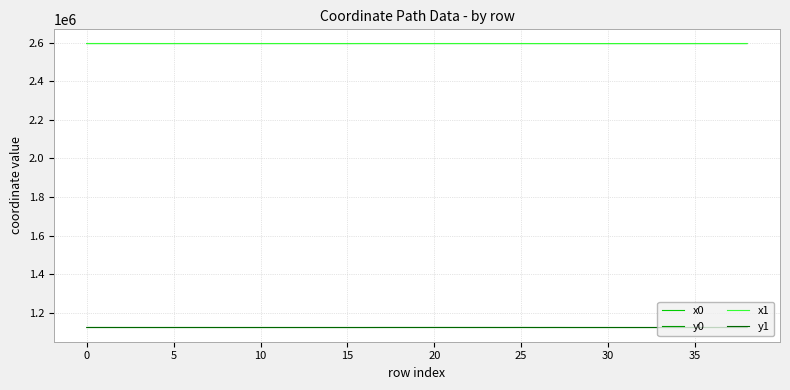

What is the minimum value shown in the chart?

1123254.9